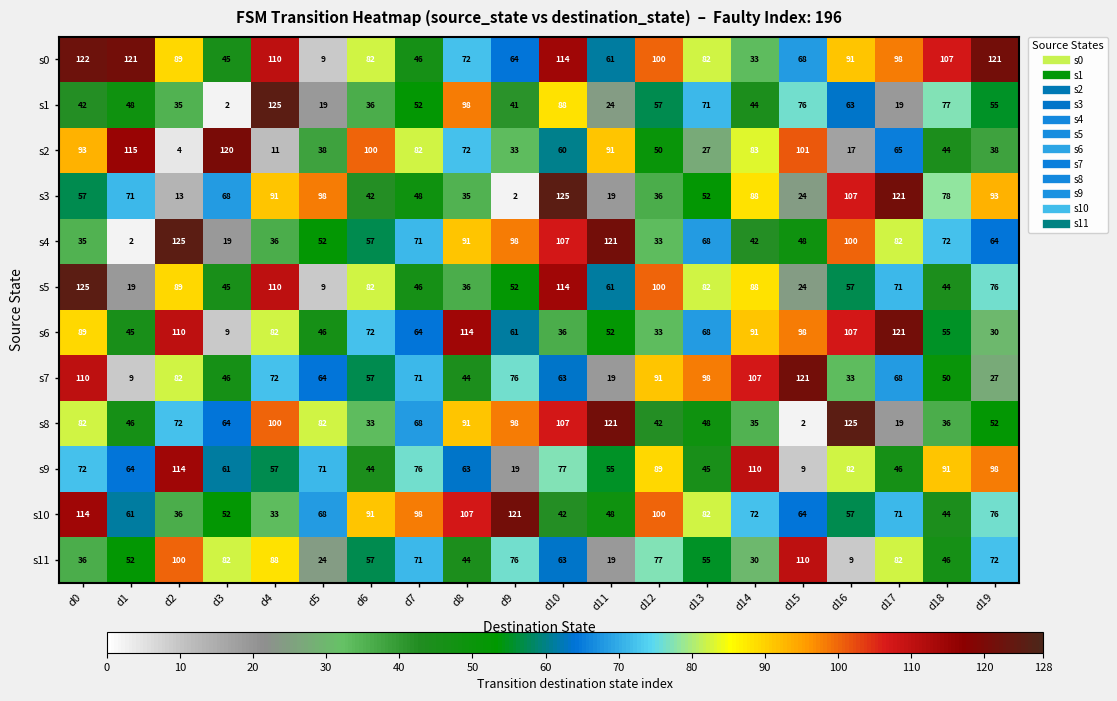

What is the minimum value for s5?

9